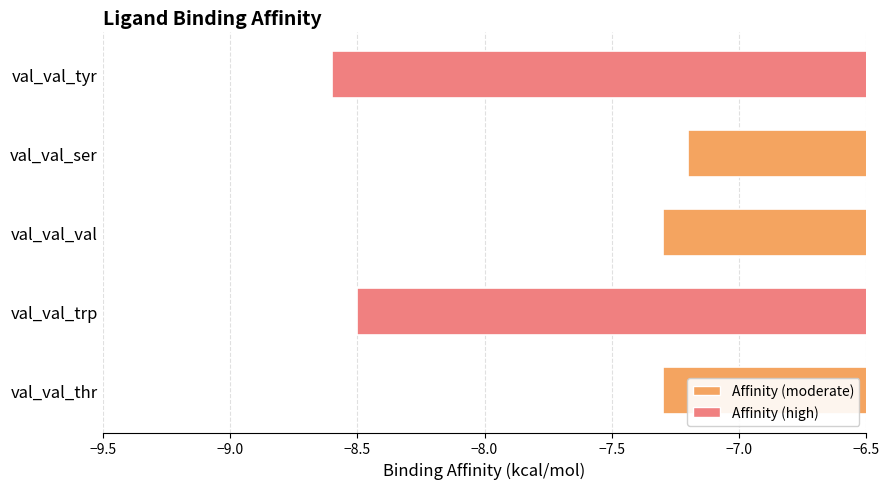

Where is the data nearest to the value -7?

val_val_ser